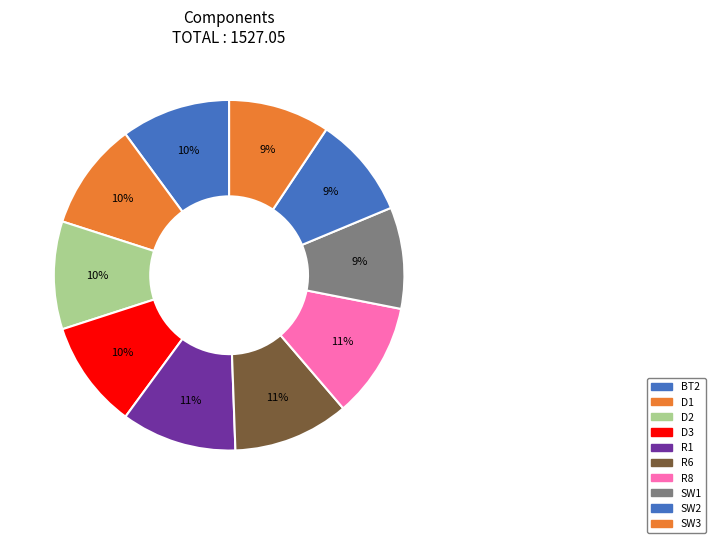

How many segments does this pie chart have?

10